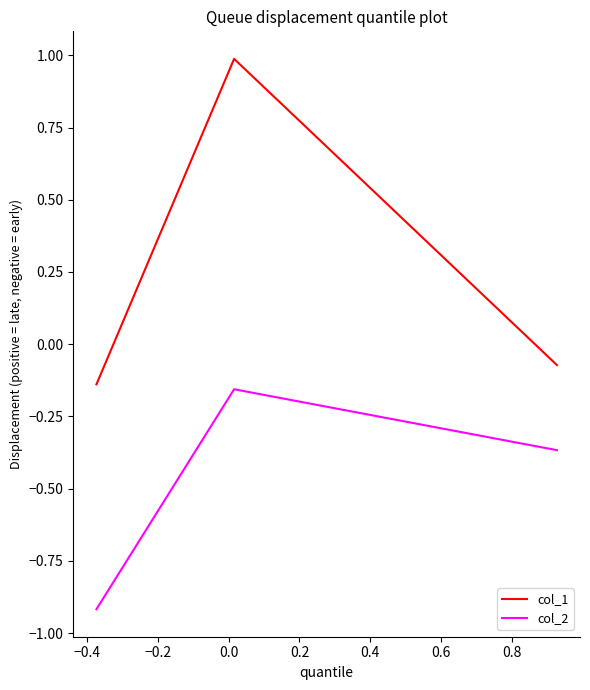

Which series has the widest spread of values?

col_1